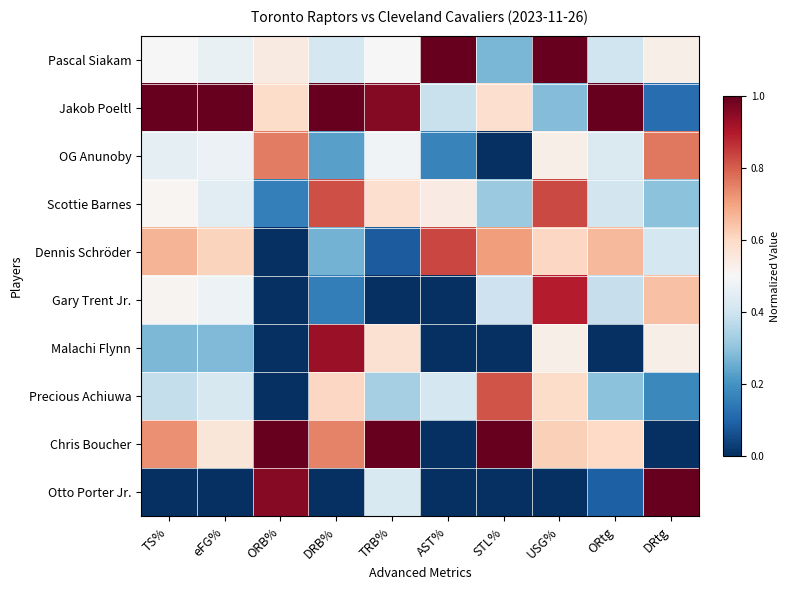

Reading left to right, list all the values displayed in this chart.

Pascal Siakam: TS%=0.5	eFG%=0.5	ORB%=0.5	DRB%=0.4	TRB%=0.5	AST%=1.0	STL%=0.3	USG%=1.0	ORtg=0.4	DRtg=0.5
Jakob Poeltl: TS%=1.0	eFG%=1.0	ORB%=0.6	DRB%=1.0	TRB%=1.0	AST%=0.4	STL%=0.6	USG%=0.3	ORtg=1.0	DRtg=0.1
OG Anunoby: TS%=0.5	eFG%=0.5	ORB%=0.8	DRB%=0.2	TRB%=0.5	AST%=0.2	STL%=0.0	USG%=0.5	ORtg=0.4	DRtg=0.8
Scottie Barnes: TS%=0.5	eFG%=0.4	ORB%=0.2	DRB%=0.8	TRB%=0.6	AST%=0.5	STL%=0.3	USG%=0.8	ORtg=0.4	DRtg=0.3
Dennis Schröder: TS%=0.7	eFG%=0.6	ORB%=0.0	DRB%=0.3	TRB%=0.1	AST%=0.8	STL%=0.7	USG%=0.6	ORtg=0.7	DRtg=0.4
Gary Trent Jr.: TS%=0.5	eFG%=0.5	ORB%=0.0	DRB%=0.2	TRB%=0.0	AST%=0.0	STL%=0.4	USG%=0.9	ORtg=0.4	DRtg=0.6
Malachi Flynn: TS%=0.3	eFG%=0.3	ORB%=0.0	DRB%=0.9	TRB%=0.6	AST%=0.0	STL%=0.0	USG%=0.5	ORtg=0.0	DRtg=0.5
Precious Achiuwa: TS%=0.4	eFG%=0.4	ORB%=0.0	DRB%=0.6	TRB%=0.3	AST%=0.4	STL%=0.8	USG%=0.6	ORtg=0.3	DRtg=0.2
Chris Boucher: TS%=0.7	eFG%=0.6	ORB%=1.0	DRB%=0.7	TRB%=1.0	AST%=0.0	STL%=1.0	USG%=0.6	ORtg=0.6	DRtg=0.0
Otto Porter Jr.: TS%=0.0	eFG%=0.0	ORB%=1.0	DRB%=0.0	TRB%=0.4	AST%=0.0	STL%=0.0	USG%=0.0	ORtg=0.1	DRtg=1.0